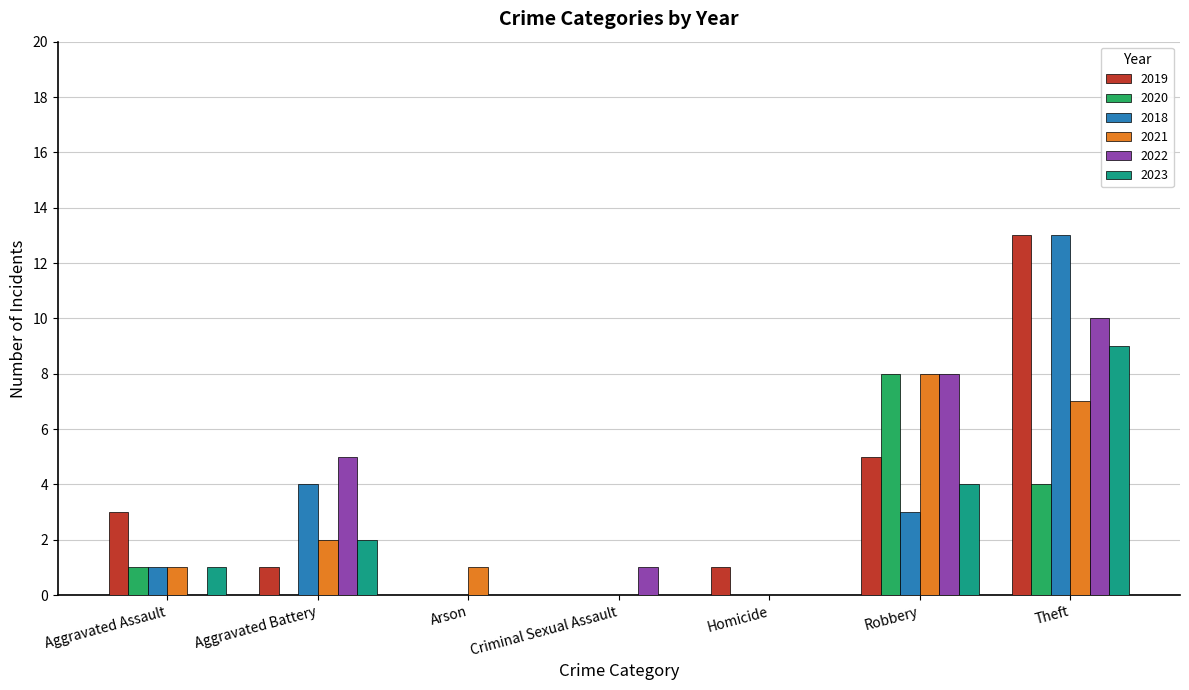

What is the total value across all series at Robbery?

36